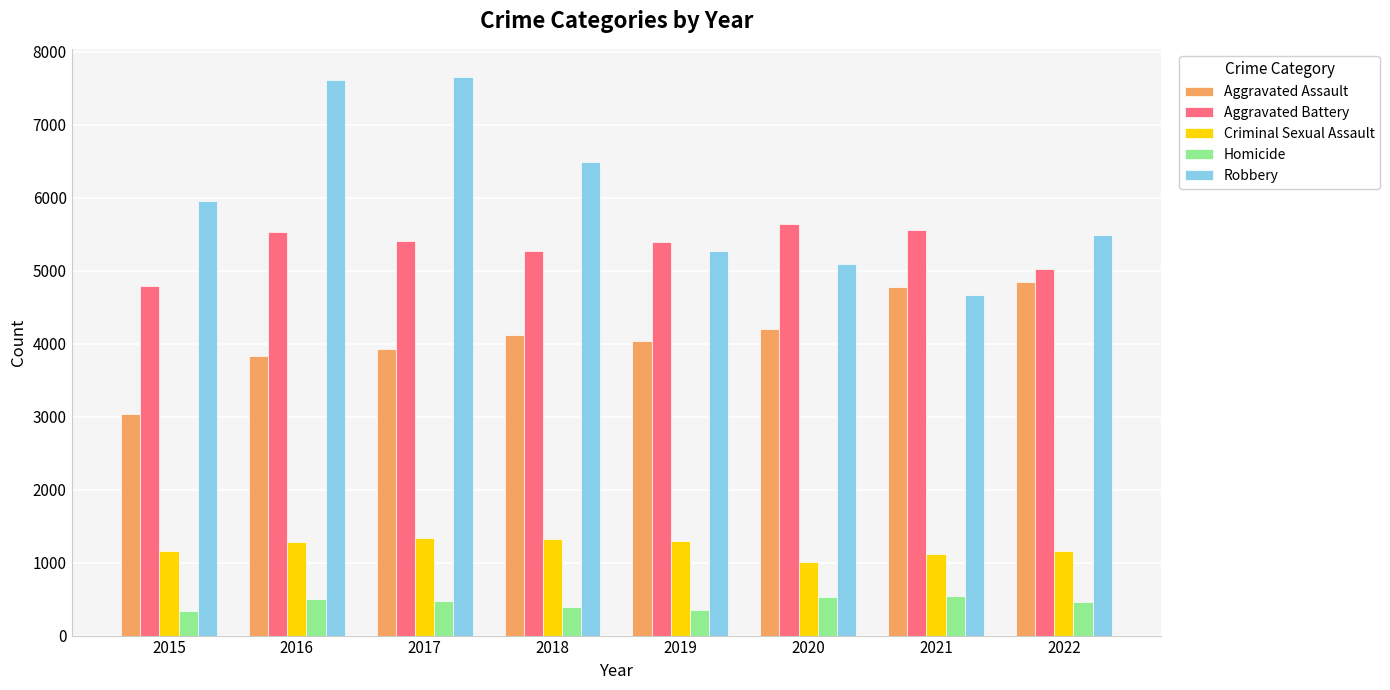

How many bars are there in total?

40